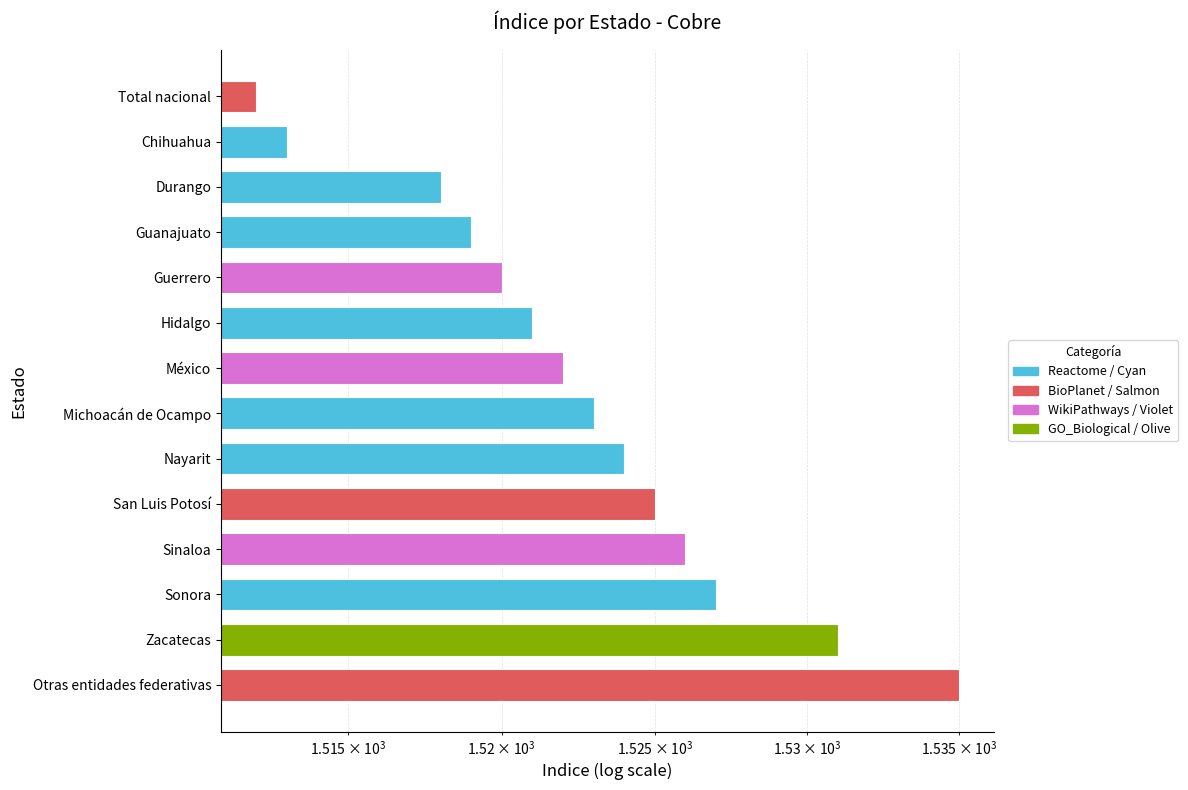

Reading left to right, what are all the values shown in this chart?

Total nacional=1512	Chihuahua=1513	Durango=1518	Guanajuato=1519	Guerrero=1520	Hidalgo=1521	México=1522	Michoacán de Ocampo=1523	Nayarit=1524	San Luis Potosí=1525	Sinaloa=1526	Sonora=1527	Zacatecas=1531	Otras entidades federativas=1535